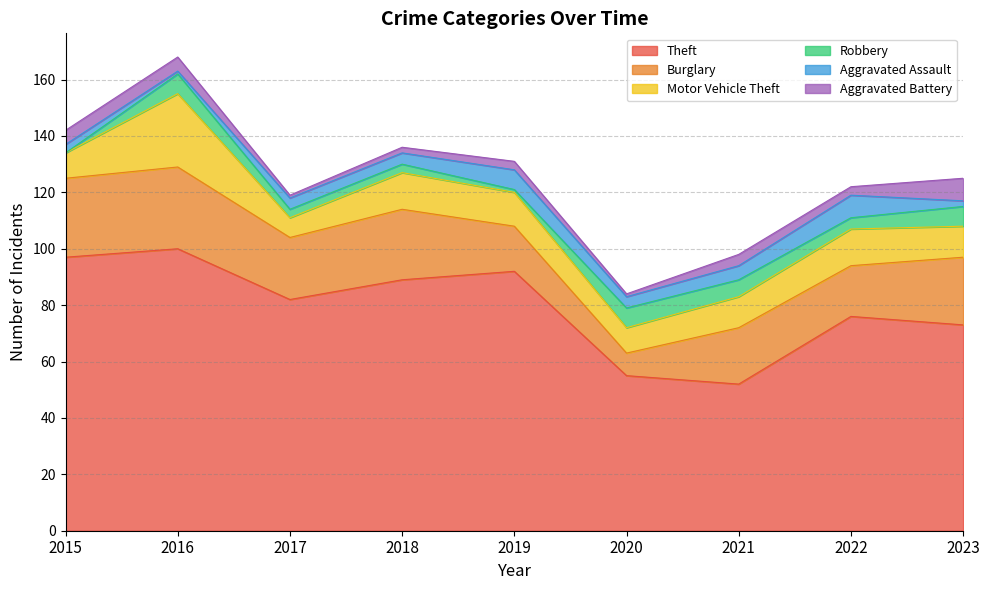

Which series has the largest range (max minus min)?

Theft